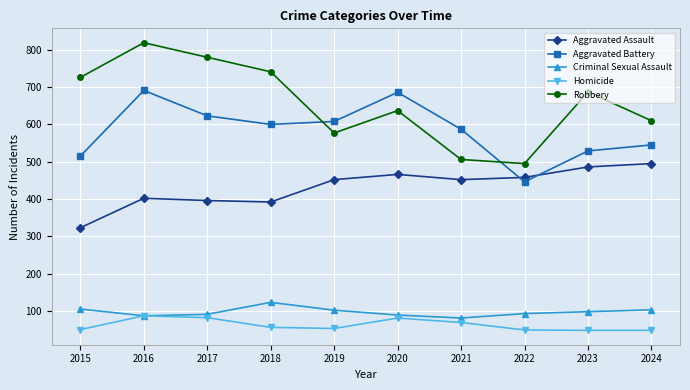

Which category has the highest value across all series?

2016